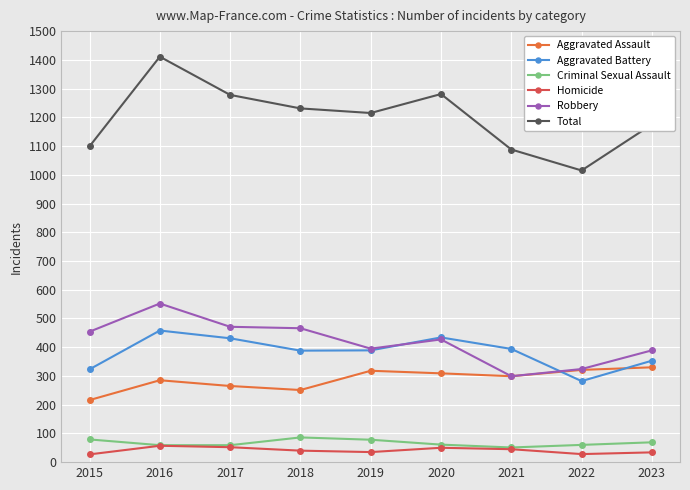

At how many categories does at least one series exceed 421?

9